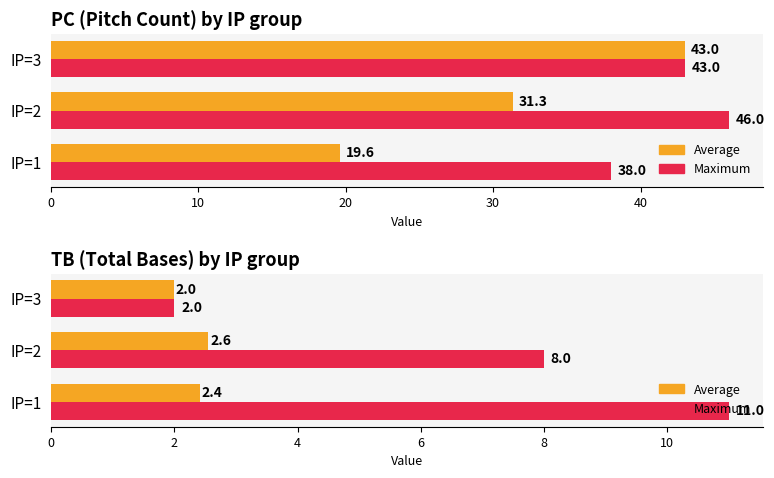

What is the value of the Maximum bar at the 3rd from the left?

2.0